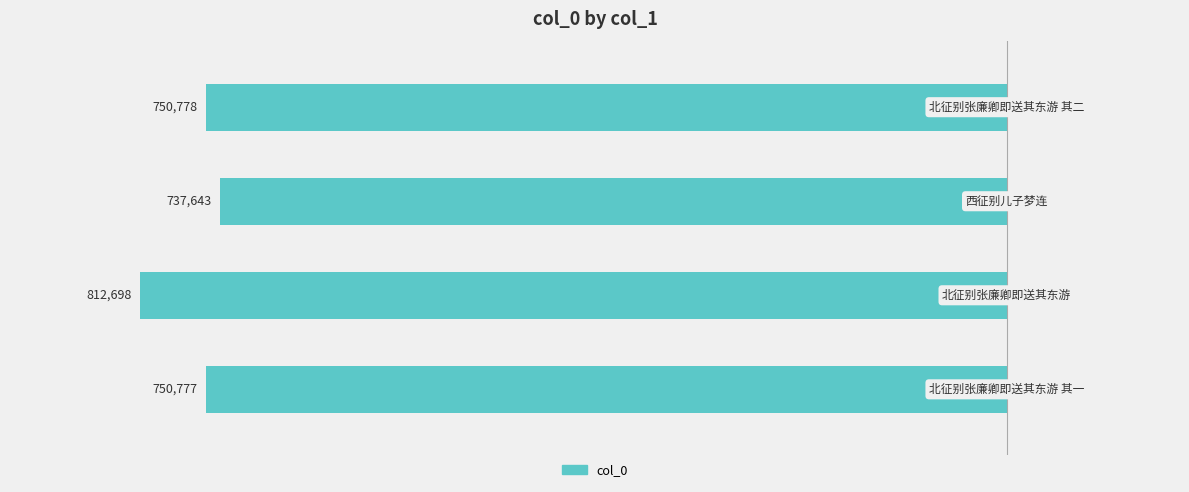

Are the bars horizontal?

Yes